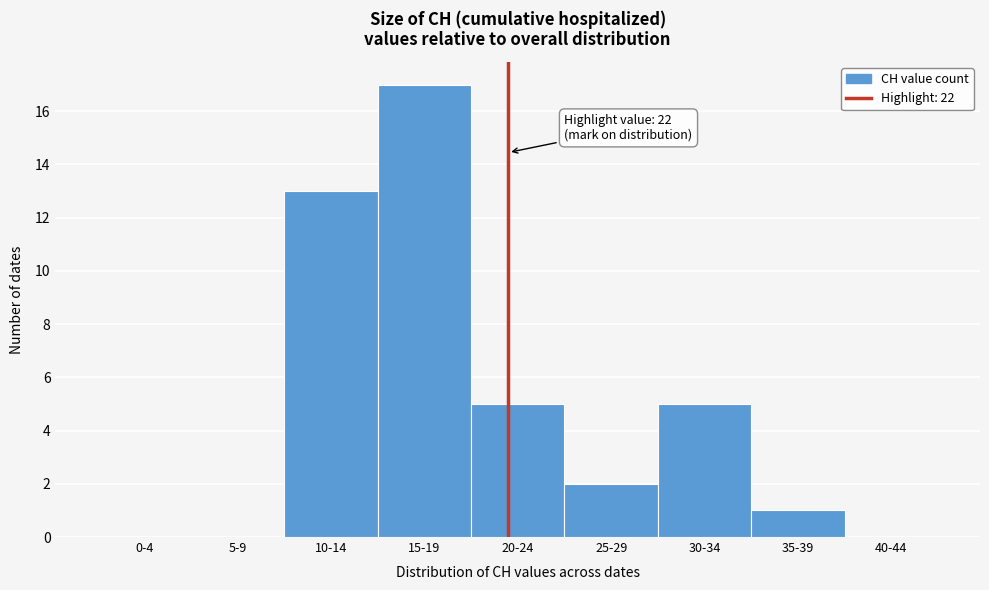

Reading left to right, what are all the values shown in this chart?

0-4=0	5-9=0	10-14=13	15-19=17	20-24=5	25-29=2	30-34=5	35-39=1	40-44=0